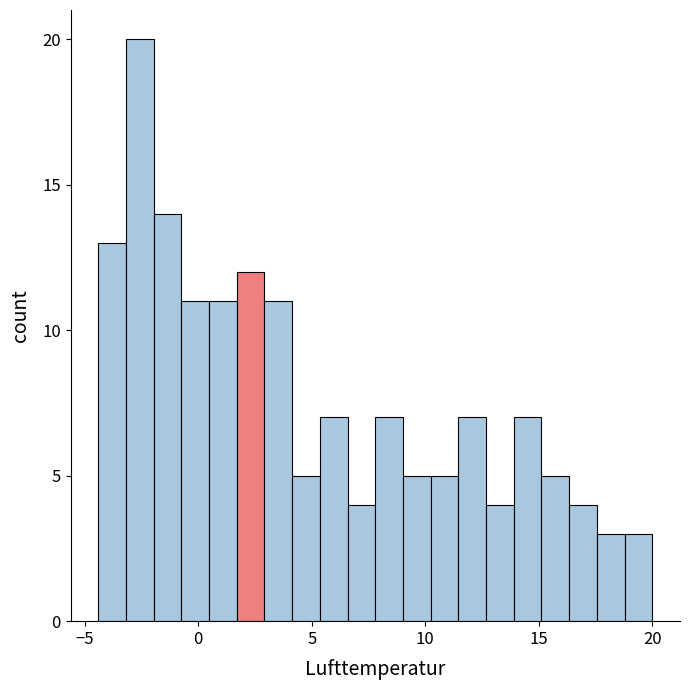

Read against the x-axis, roughly where is the centre of the tallest bar?

-2.5